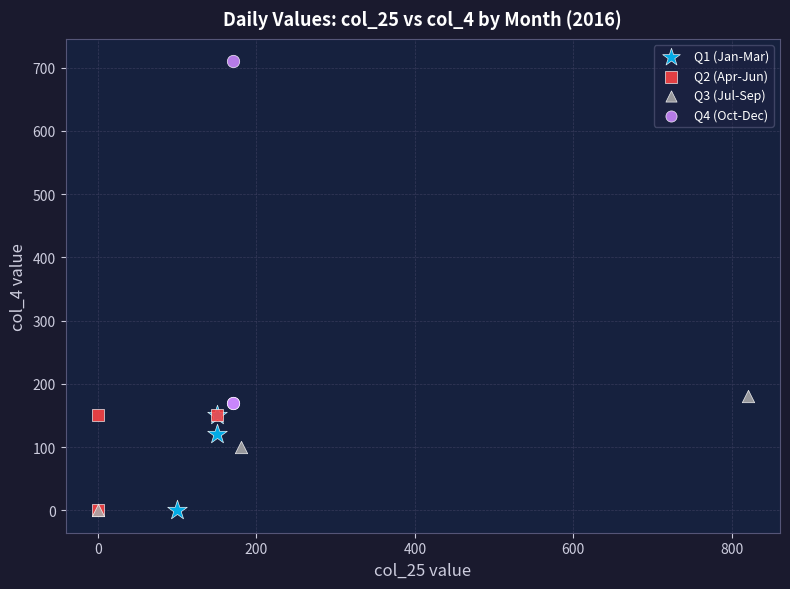

Which series reaches the maximum Y coordinate?

Q4 (Oct-Dec)